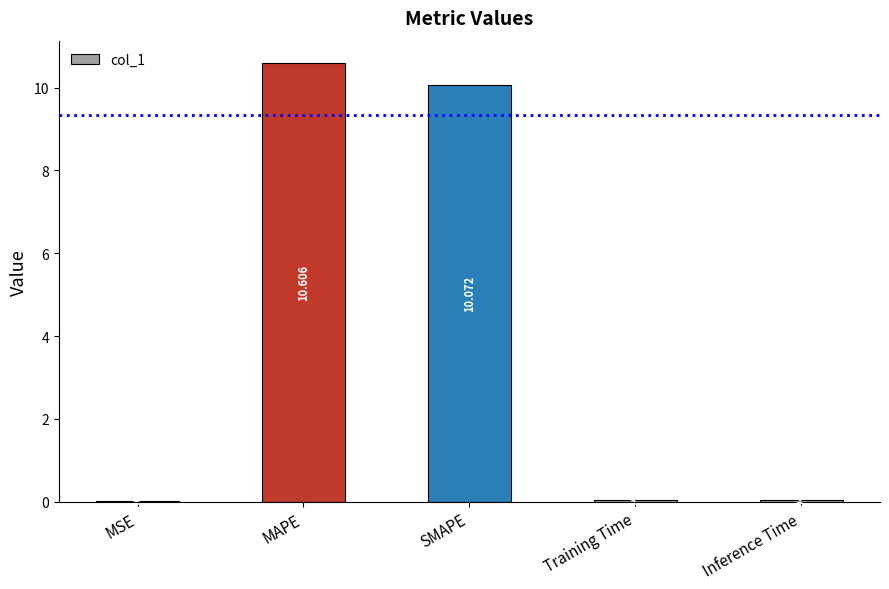

Is it true that the value at MAPE is 10.6?

True